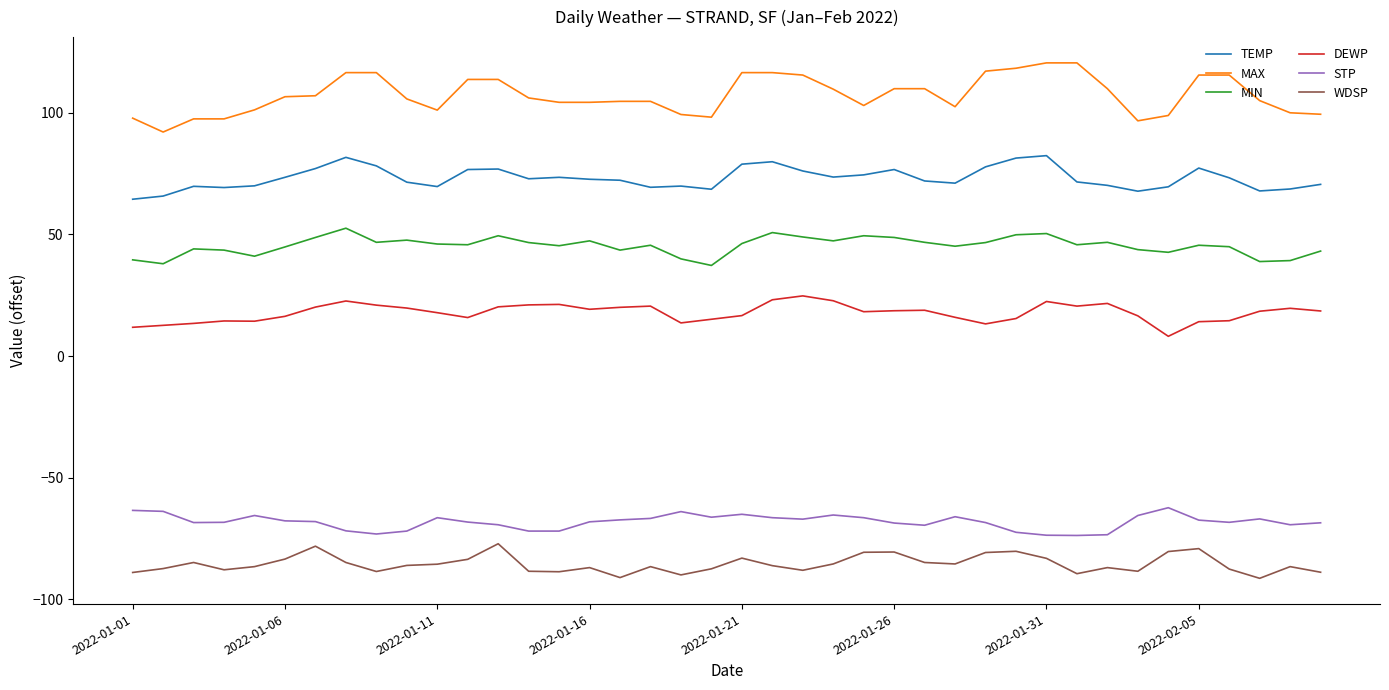

True or false: WDSP has more than 2 points higher than both neighbors.

True